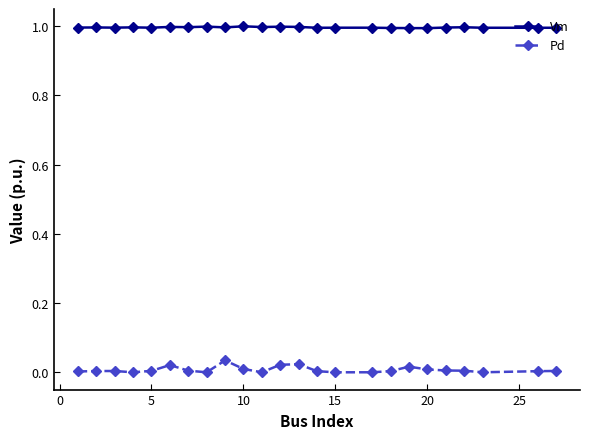

Which series has the widest spread of values?

Pd